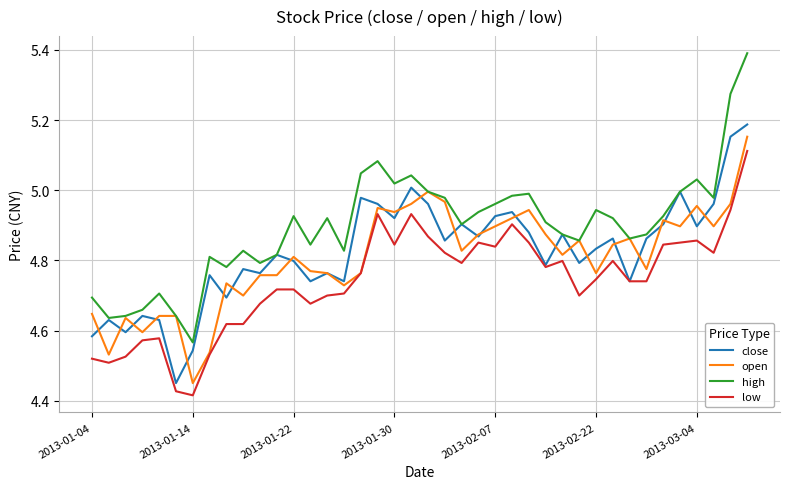

How many lines are shown in the chart?

4